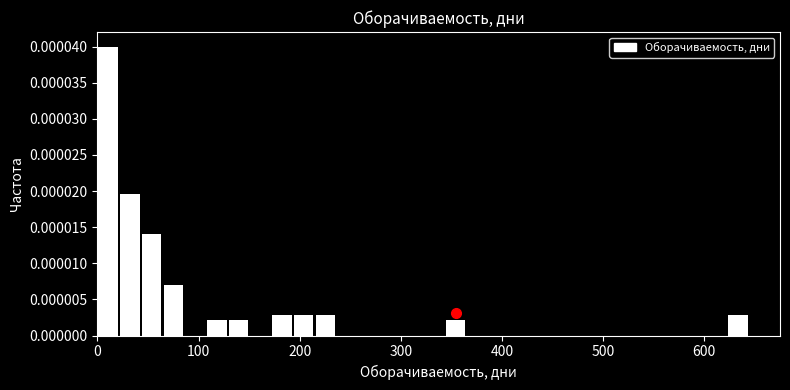

Read against the x-axis, roughly where is the centre of the tallest bar?

10